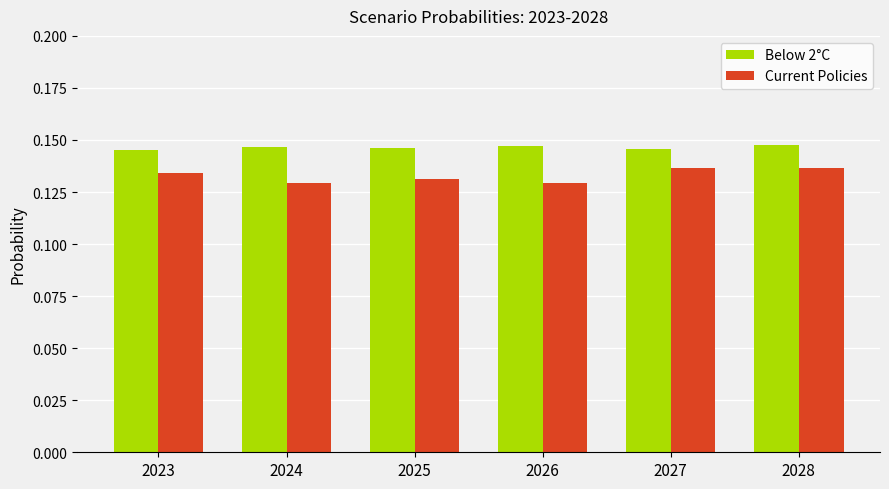

The value of Current Policies at 2024 is 0.2. True or false?

False